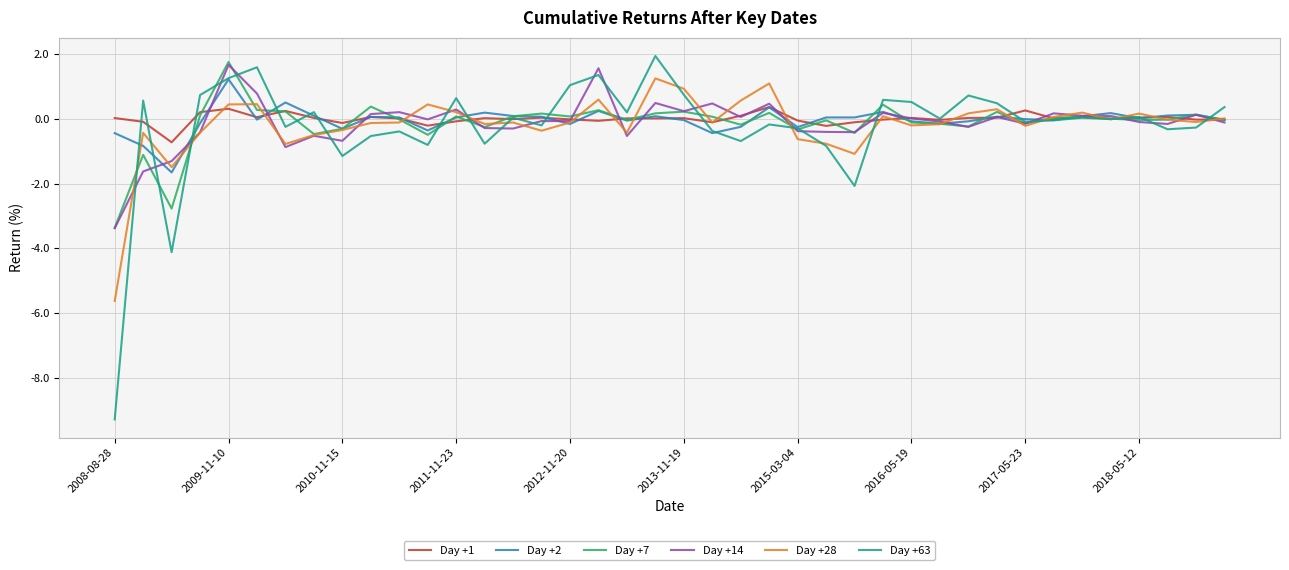

What is the maximum value shown in the chart?

1.9